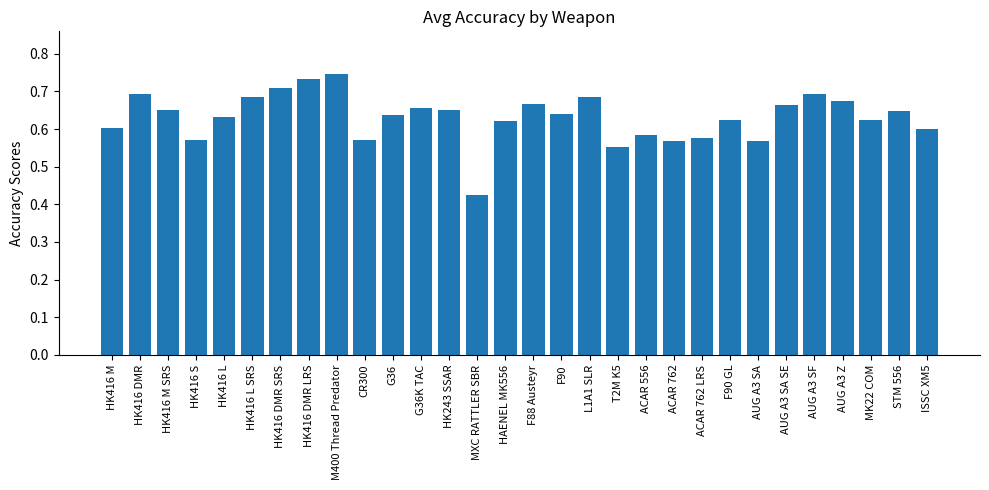

What is the label of the 12th bar from the left?

G36K TAC